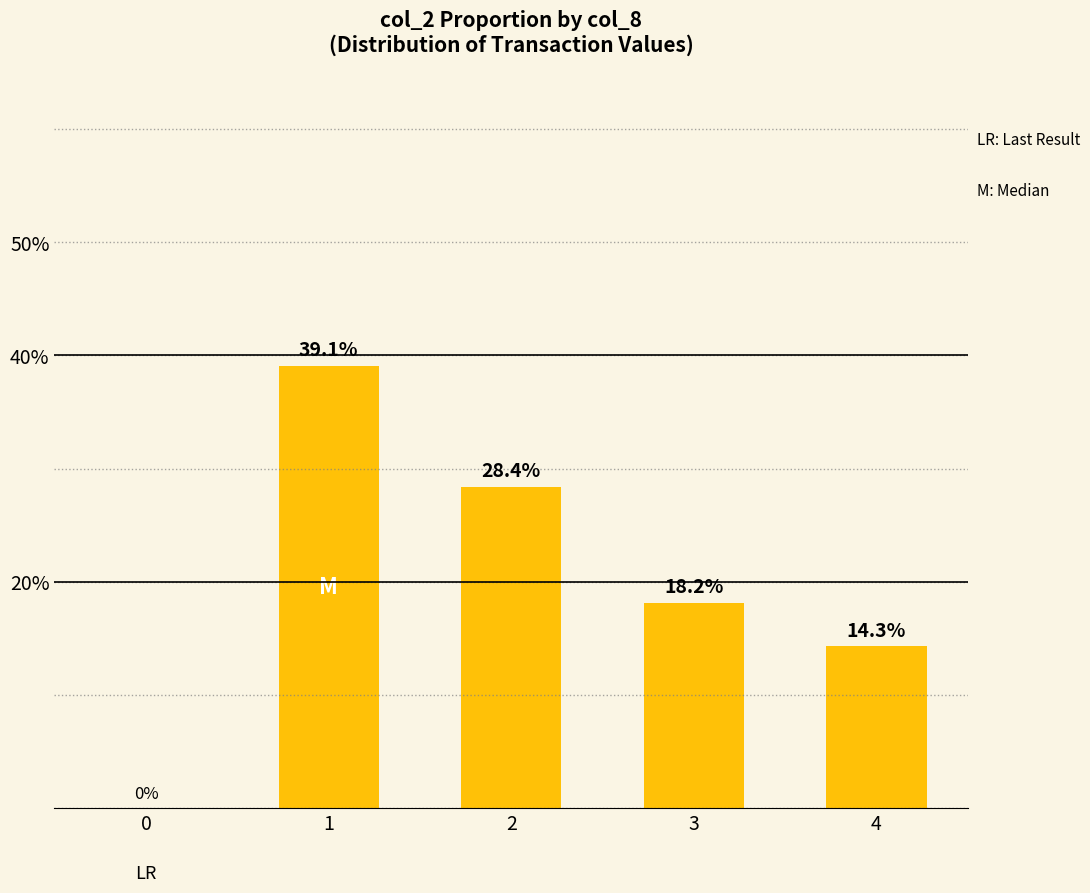

How many data points are above 18?

3